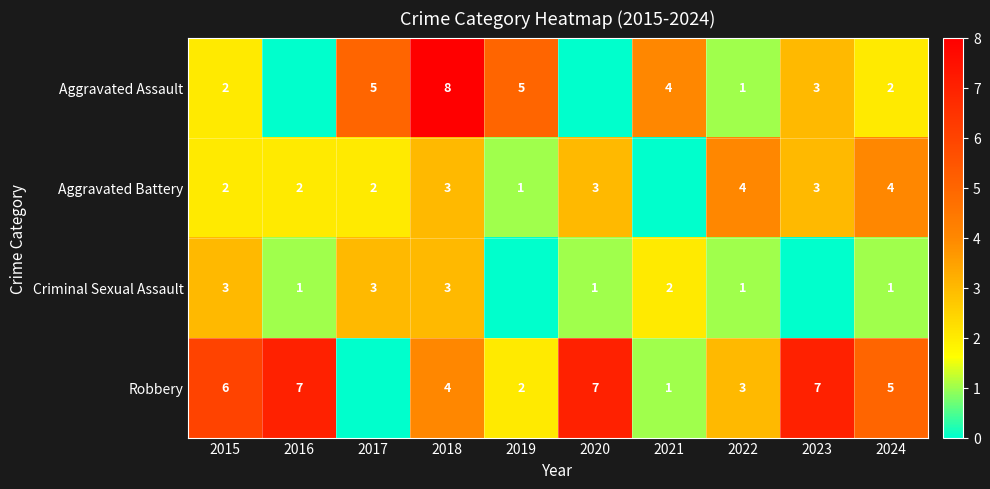

True or false: Aggravated Assault has a value of 4 at 2021.

True